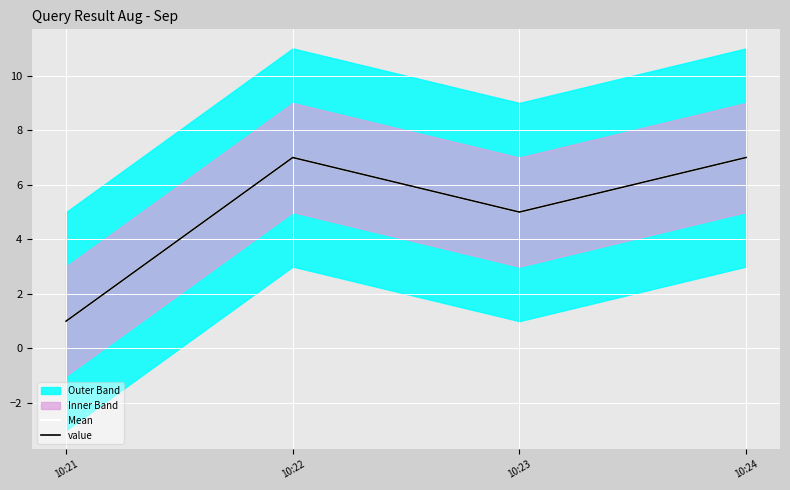

How many interior local peaks does the value series have?

1